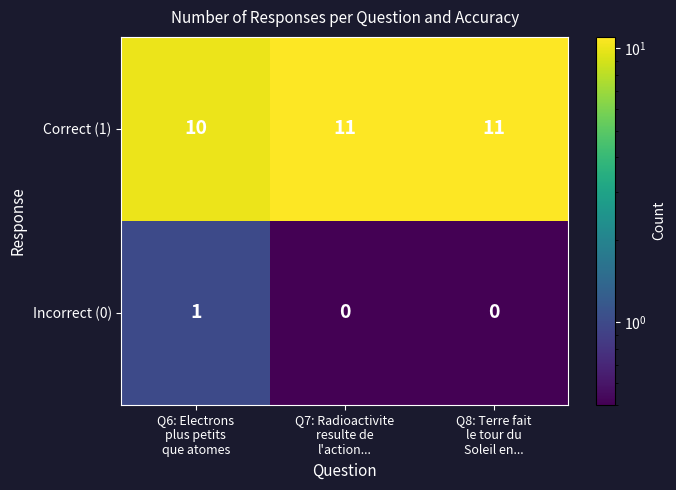

Reading right to left, what are all the values shown in this chart?

Correct (1): 11	11	10
Incorrect (0): 0	0	1